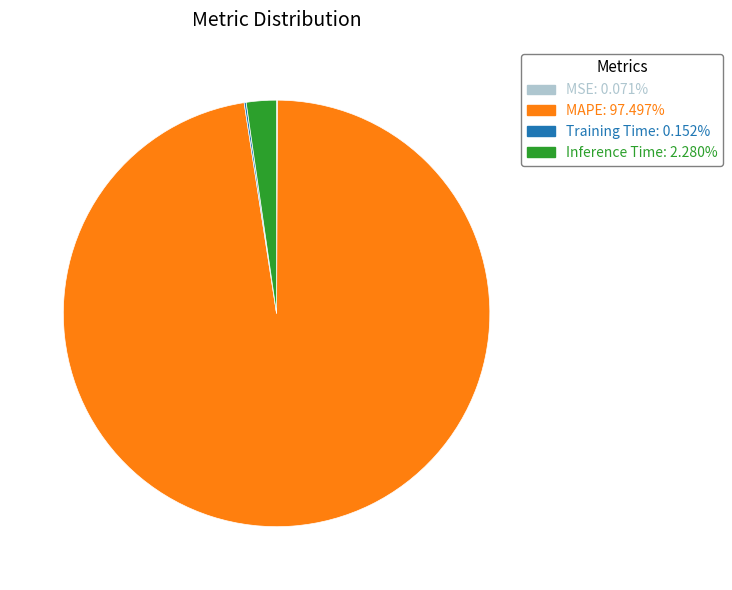

Which slice is the largest?

MAPE